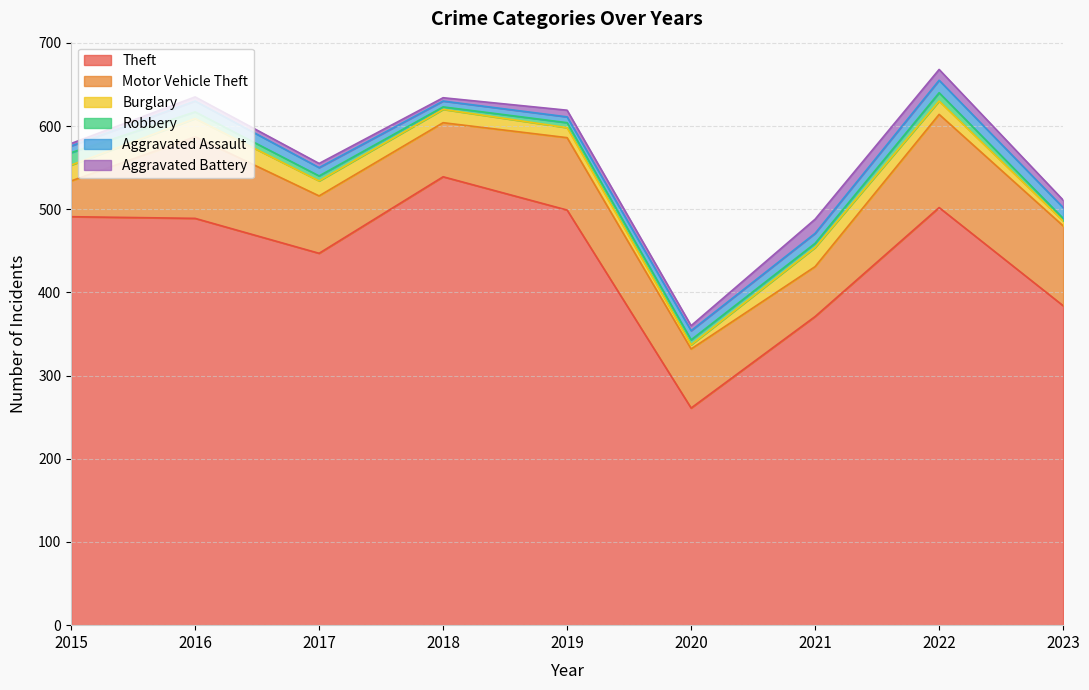

Is it true that Burglary equals 2 at 2023?

False